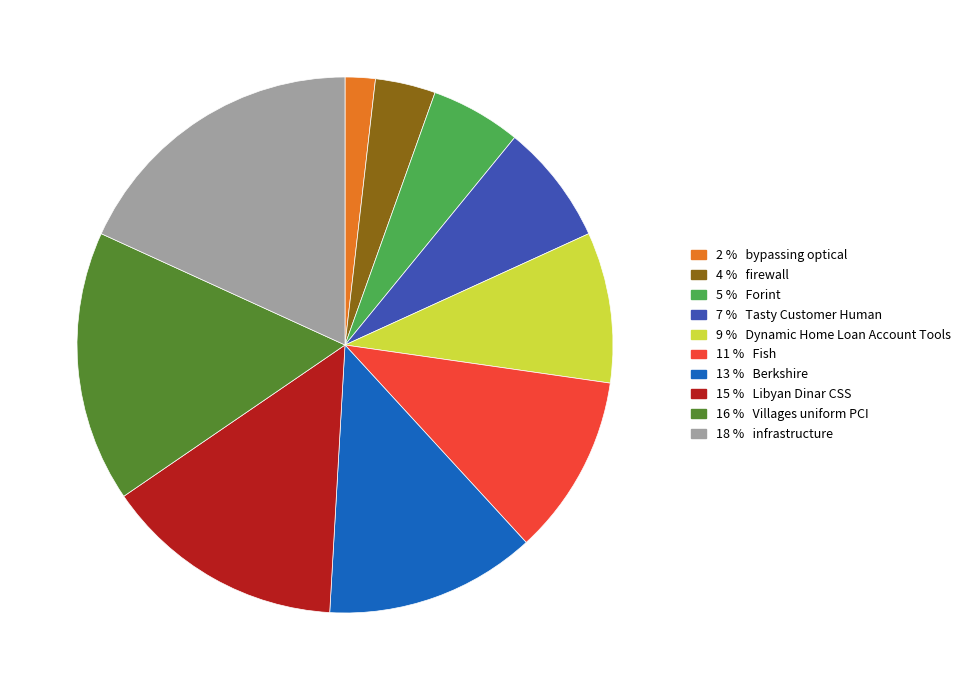

Is there any slice that represents more than half of the pie?

No